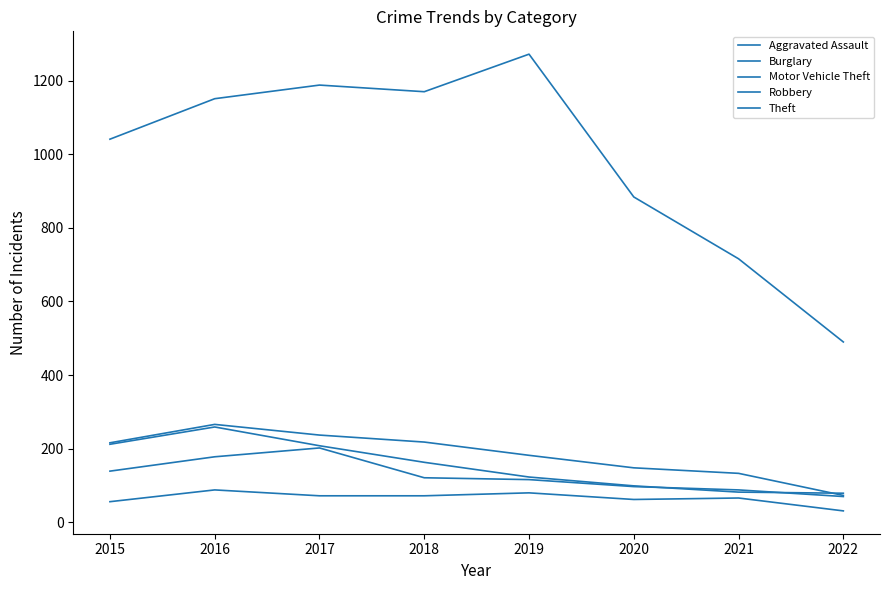

What is the greatest value displayed?

1272